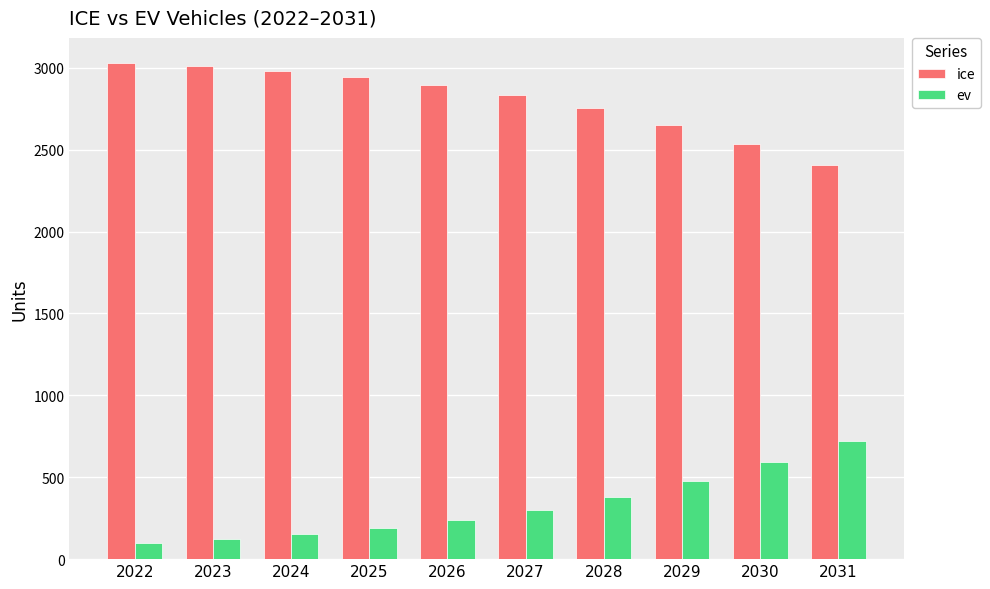

True or false: ice has a value of 2978.4 at 2024.

True